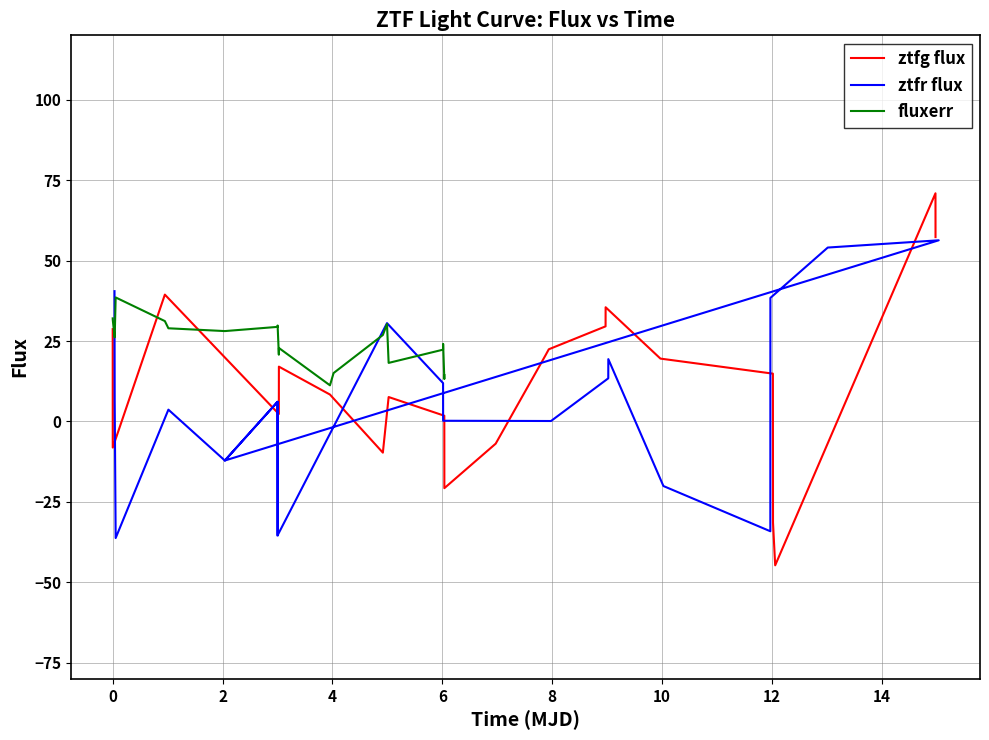

What is the highest value of the fluxerr series?

38.5